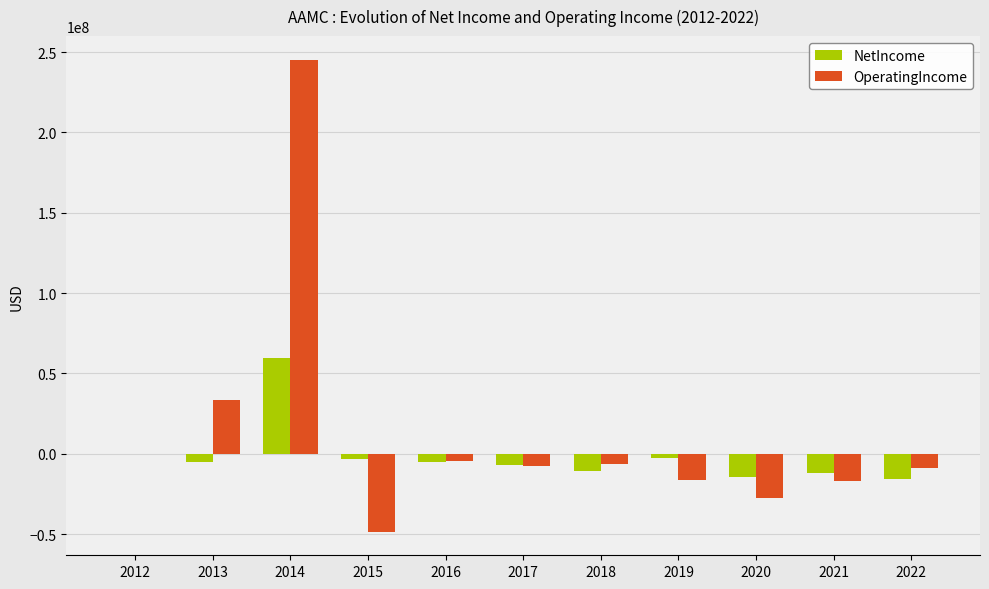

Is the value of OperatingIncome at 2013 greater than the value of NetIncome at 2022?

Yes